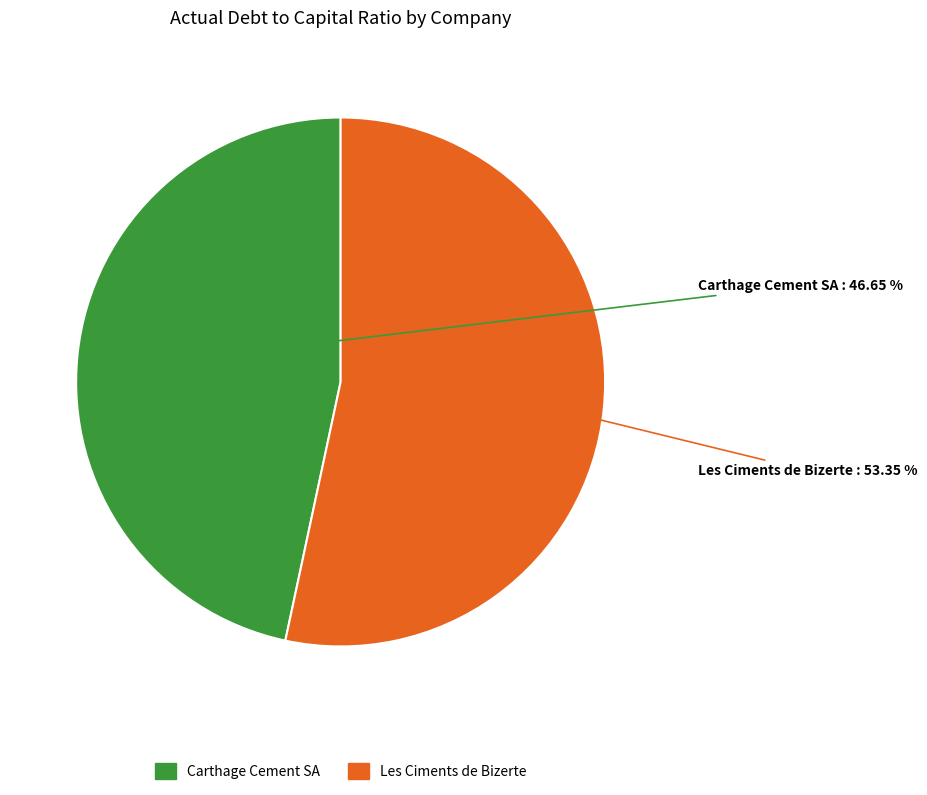

Is there a majority slice in this chart?

Yes